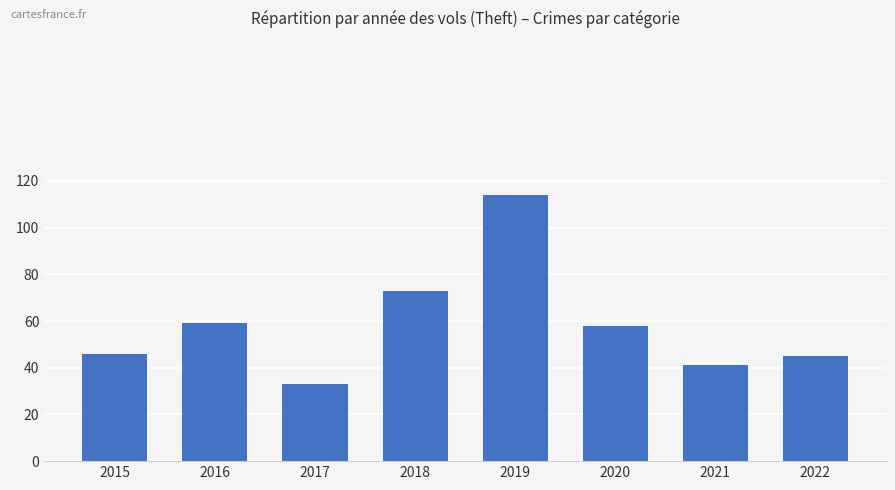

Which label corresponds to the largest value in the chart?

2019